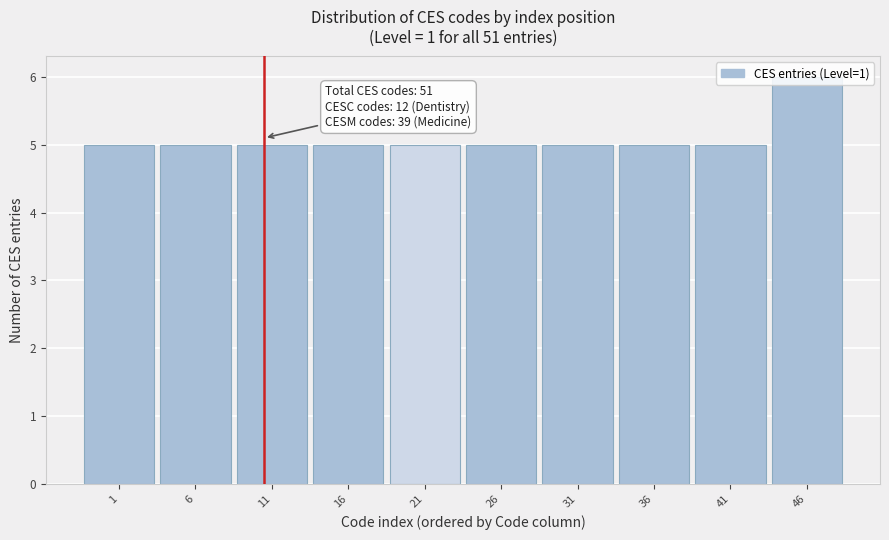

What is the ratio of the value at 16 to the value at 31?

1.0